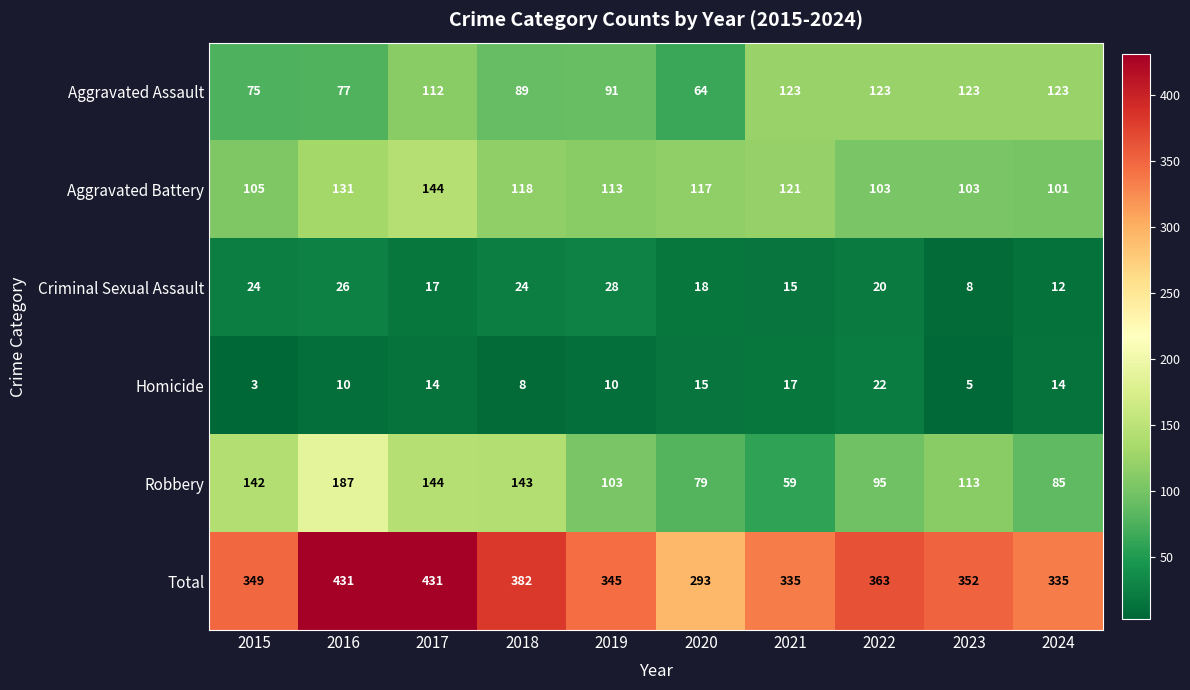

At 2023, list the series in order from smallest to largest.

Homicide, Criminal Sexual Assault, Aggravated Battery, Robbery, Aggravated Assault, Total